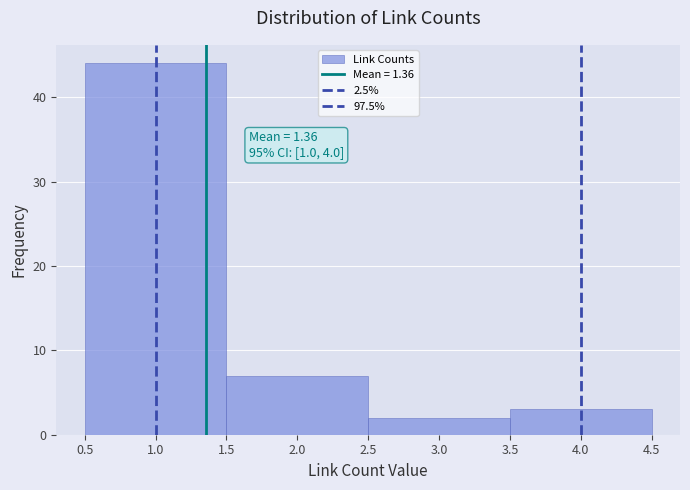

Which range on the x-axis has the tallest bar?

0.5 to 1.5